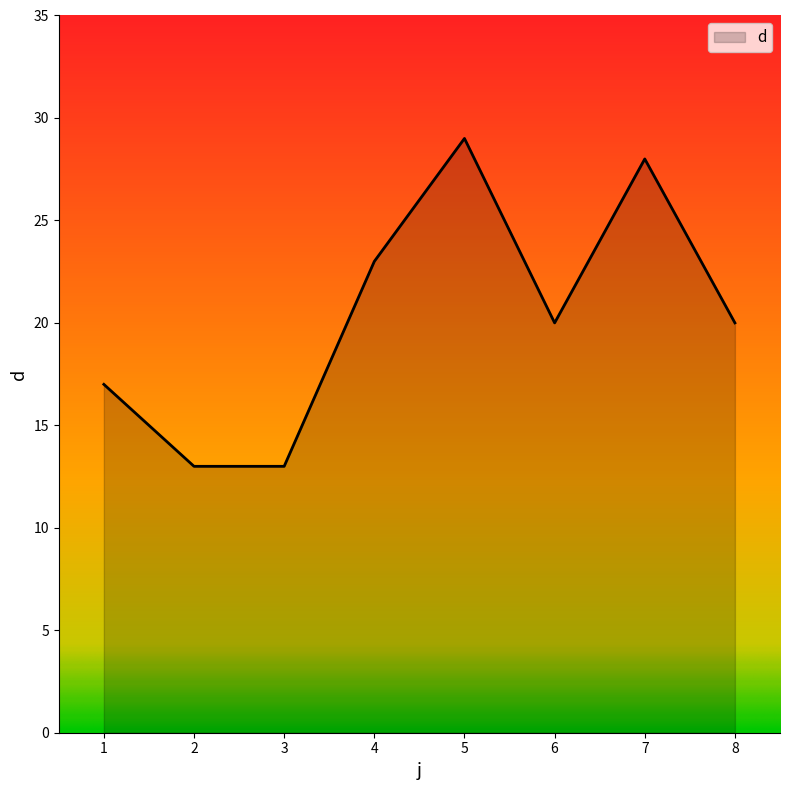

Reading left to right, what are all the values shown in this chart?

1=17	2=13	3=13	4=23	5=29	6=20	7=28	8=20